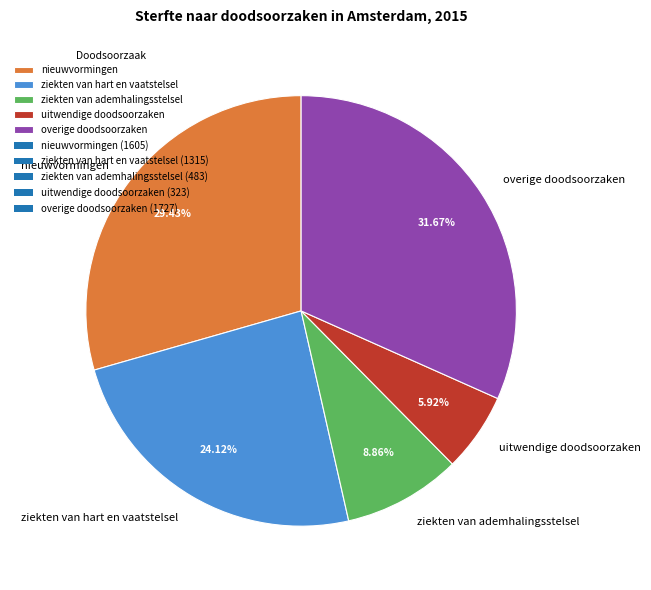

Approximately how many times larger is the value at uitwendige doodsoorzaken compared to overige doodsoorzaken?

0.2